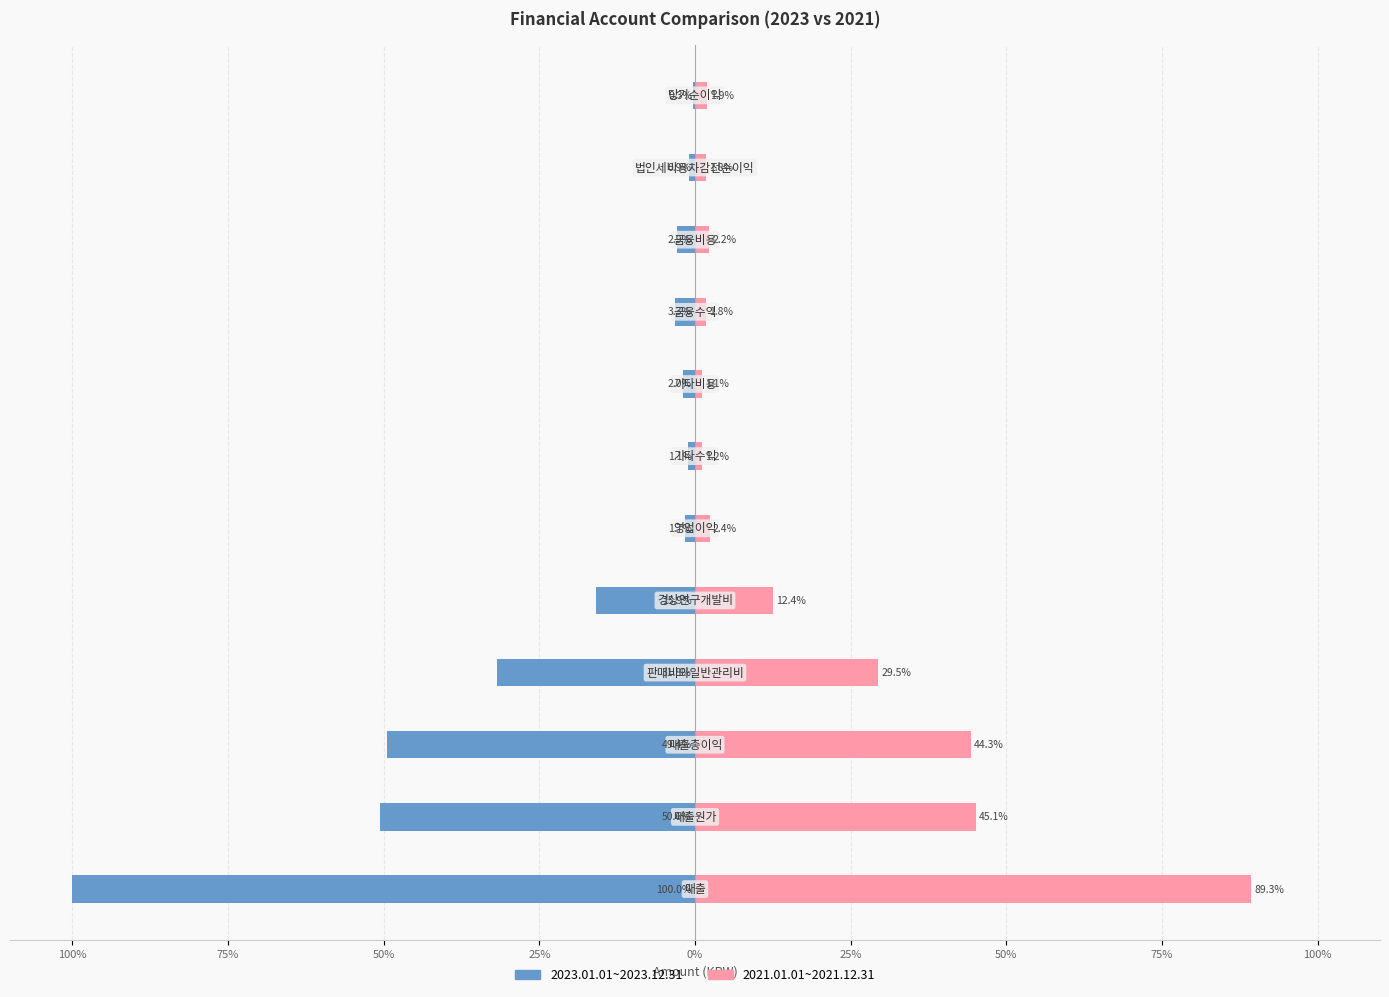

What is the difference between the highest and lowest values at 10?

2.7